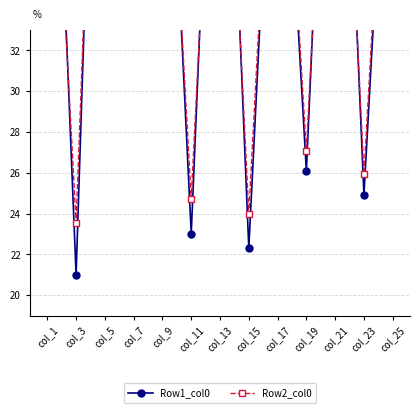

At which label is Row2_col0 closest to 46?

col_1